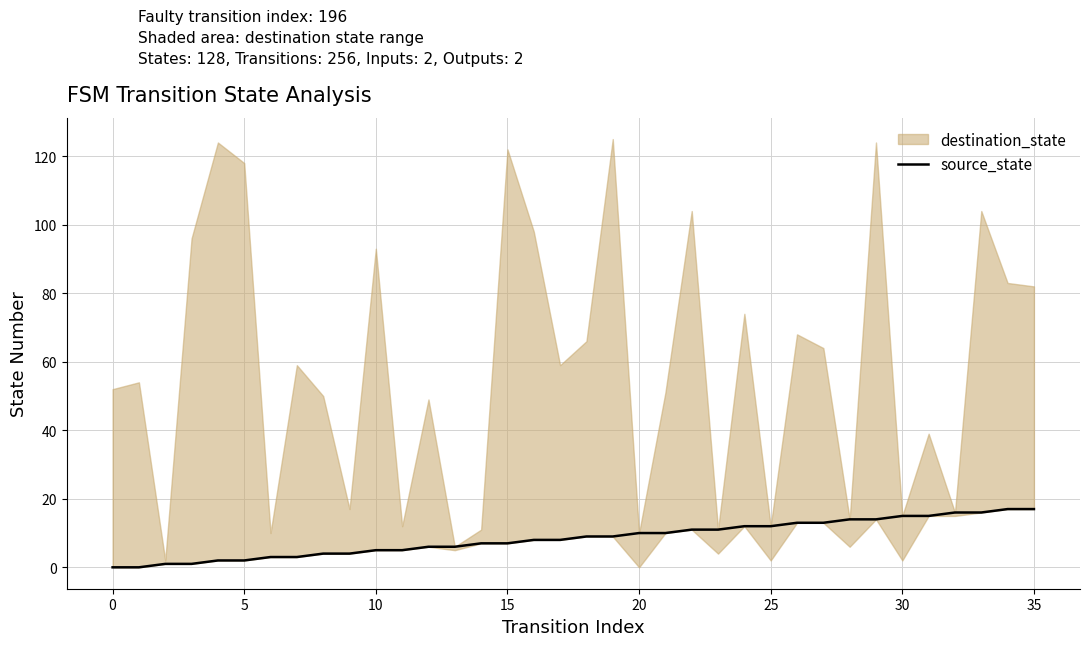

How many values are above zero?

34